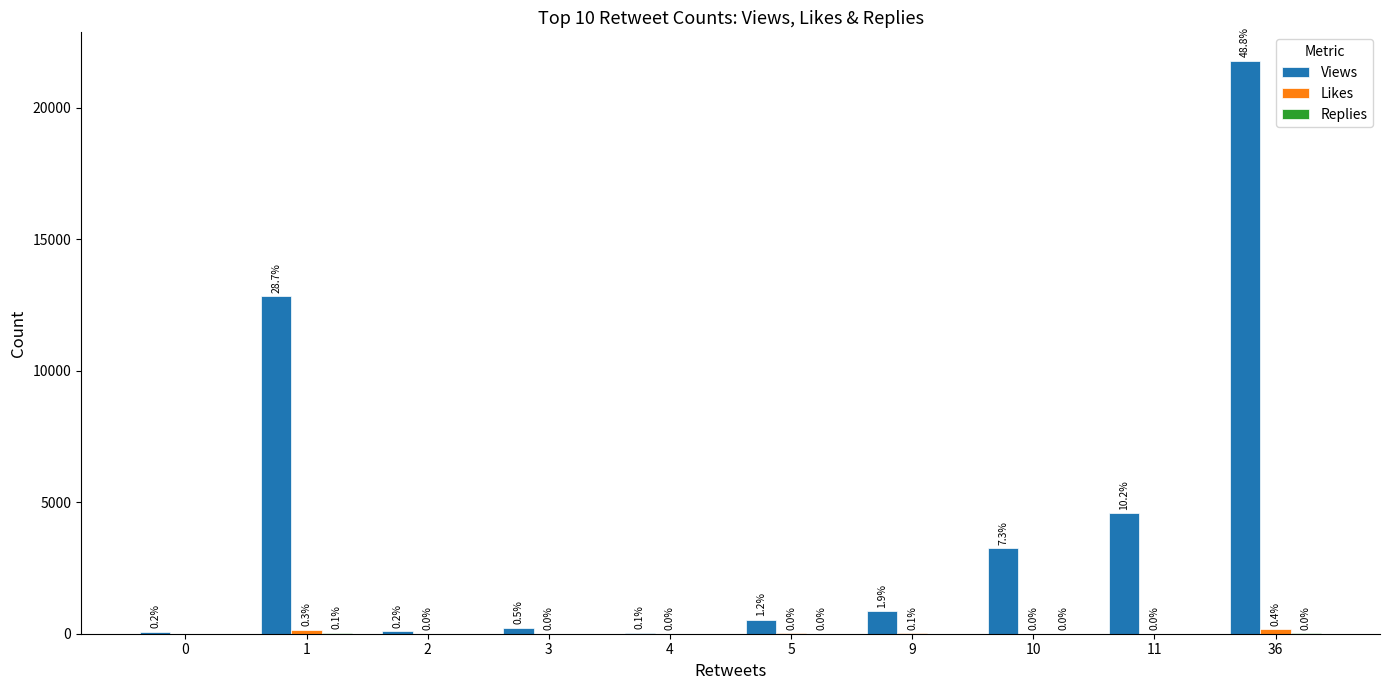

How many groups of bars are there?

10